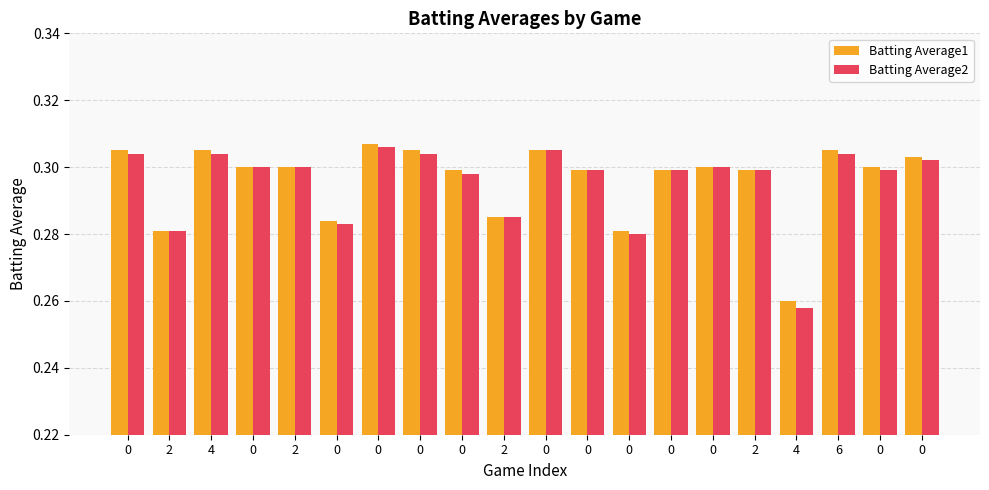

How many bars are there in total?

40